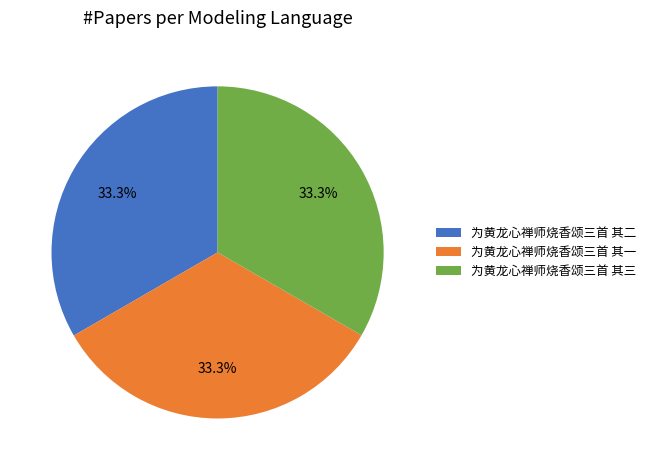

To the nearest percent, what is the average slice percentage?

33%